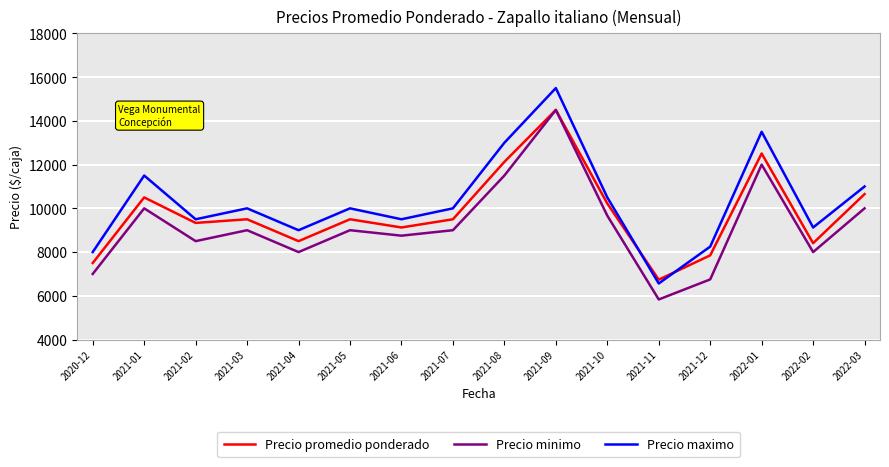

How many lines are shown in the chart?

3